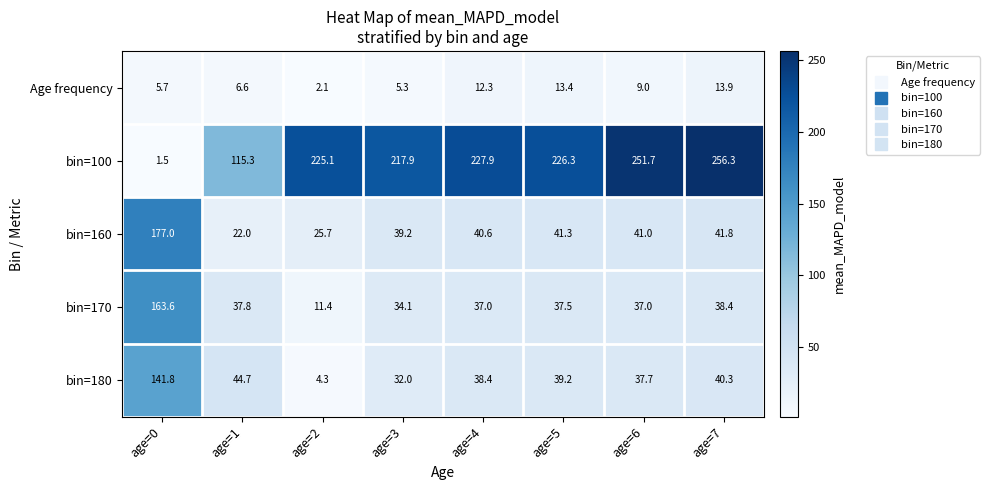

Which series has the largest total across all categories?

bin=100